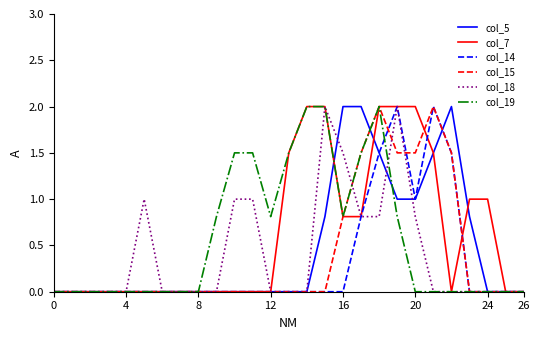

What is the highest value of the col_5 series?

2.0